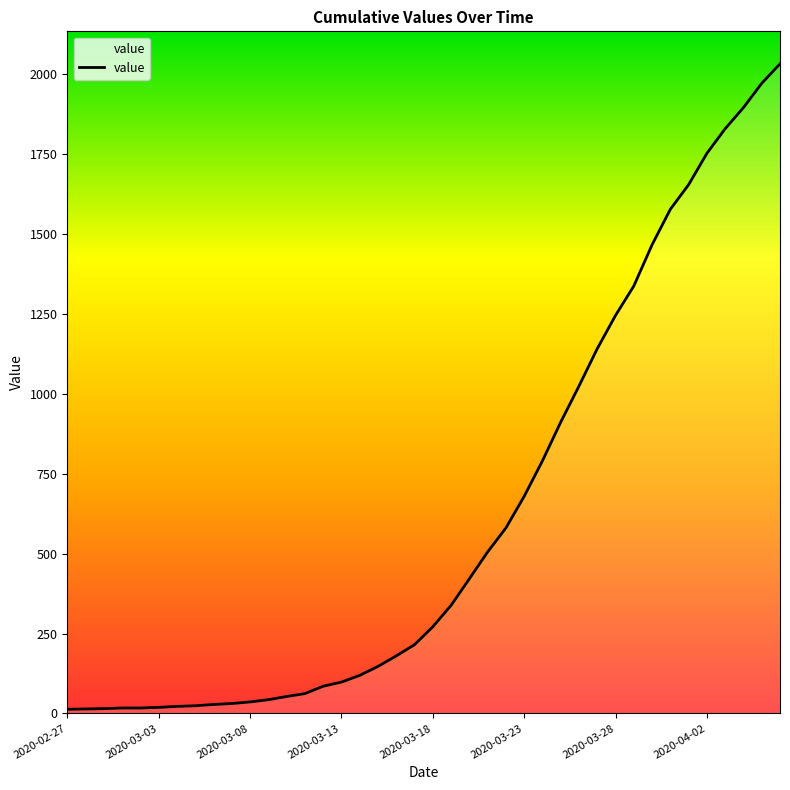

What is the greatest value displayed?

2032